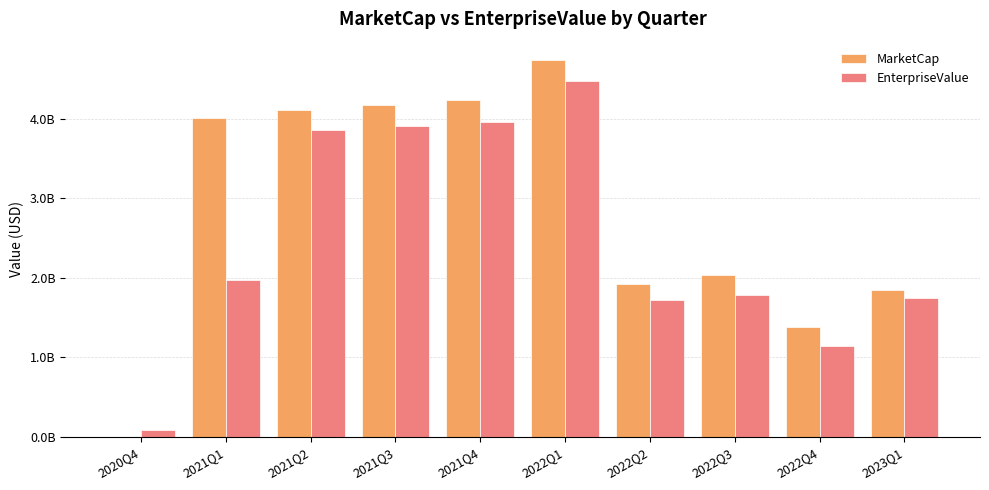

What are all the series names shown in the legend?

MarketCap, EnterpriseValue